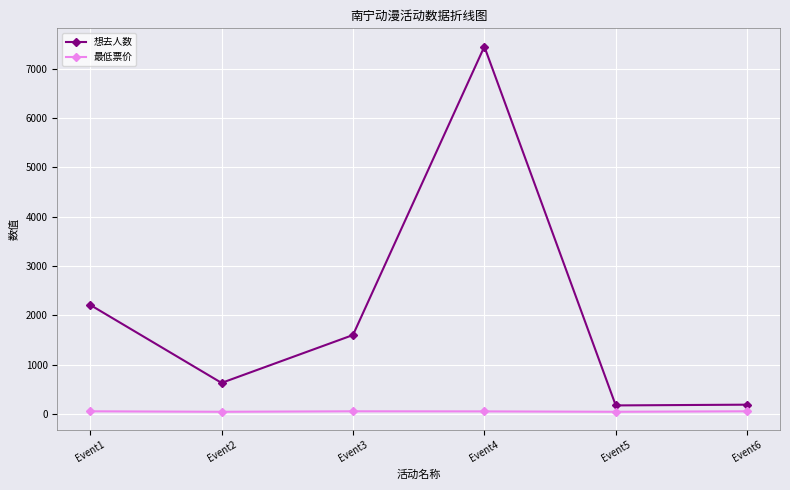

True or false: 最低票价 and 想去人数 cross at least once.

False